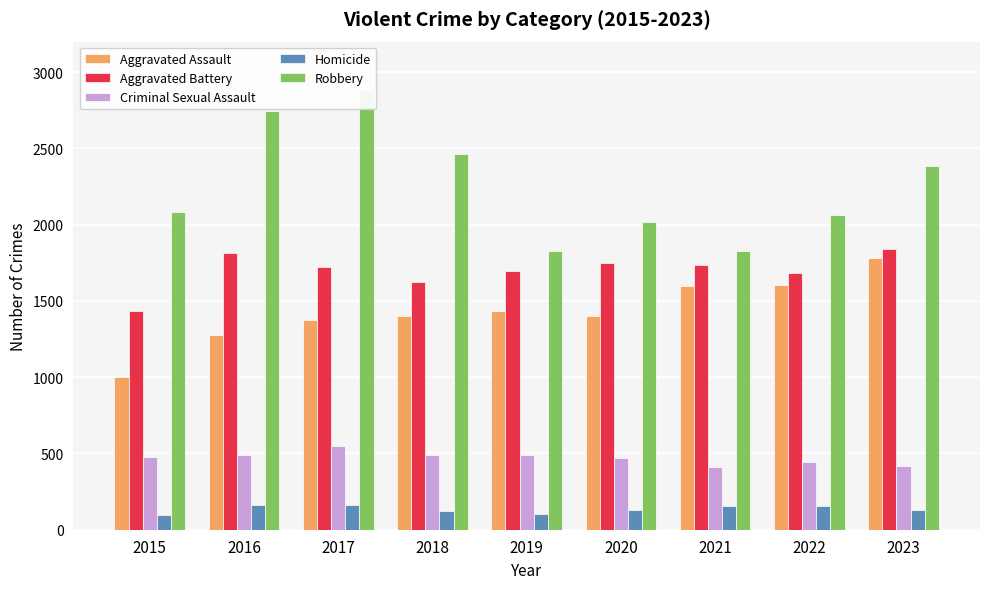

Rank the series by their maximum value, from highest to lowest.

Robbery, Aggravated Battery, Aggravated Assault, Criminal Sexual Assault, Homicide